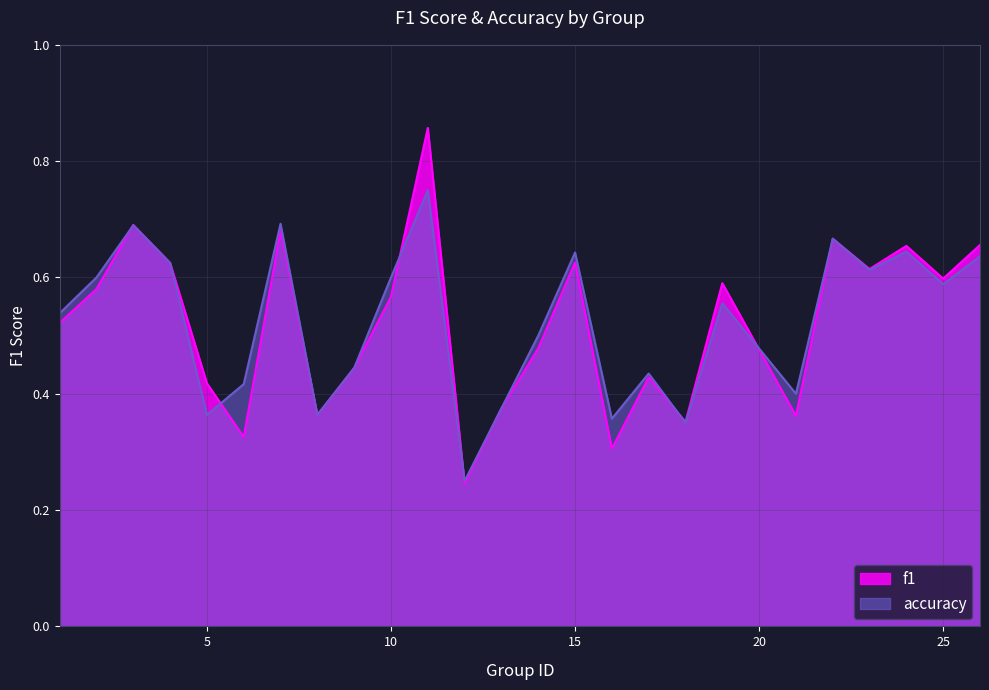

Count the f1 values in the range 0 to 1.

25